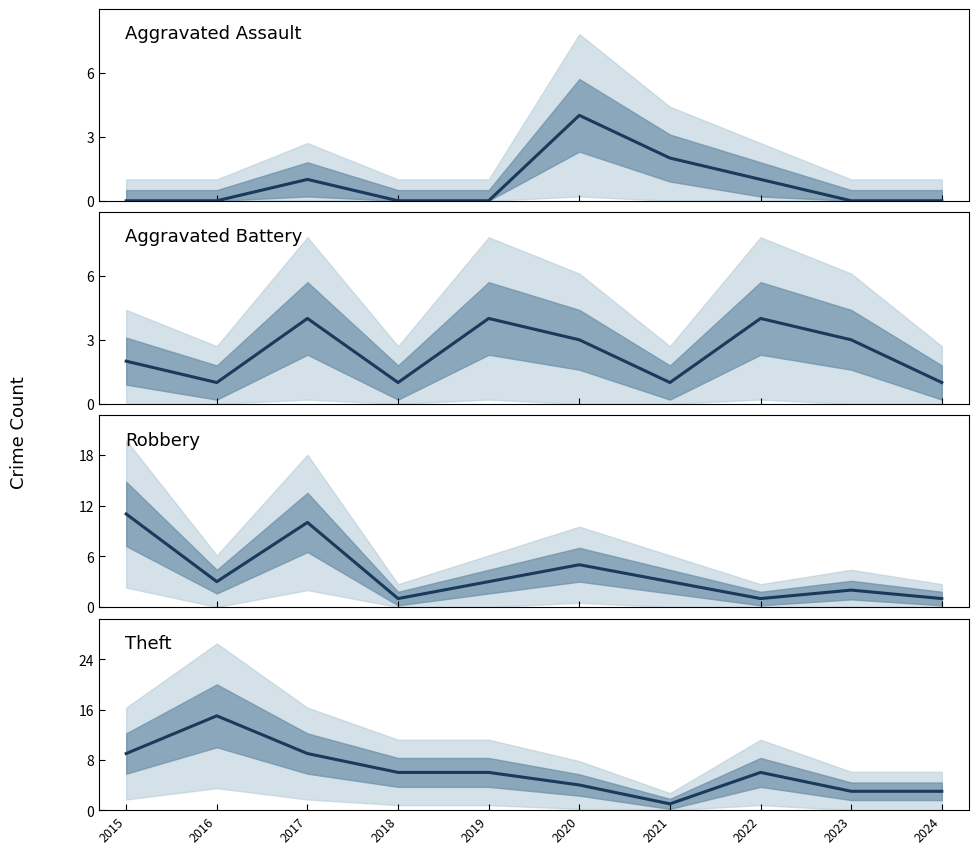

Is it true that Aggravated Assault equals 0 at 2018?

True